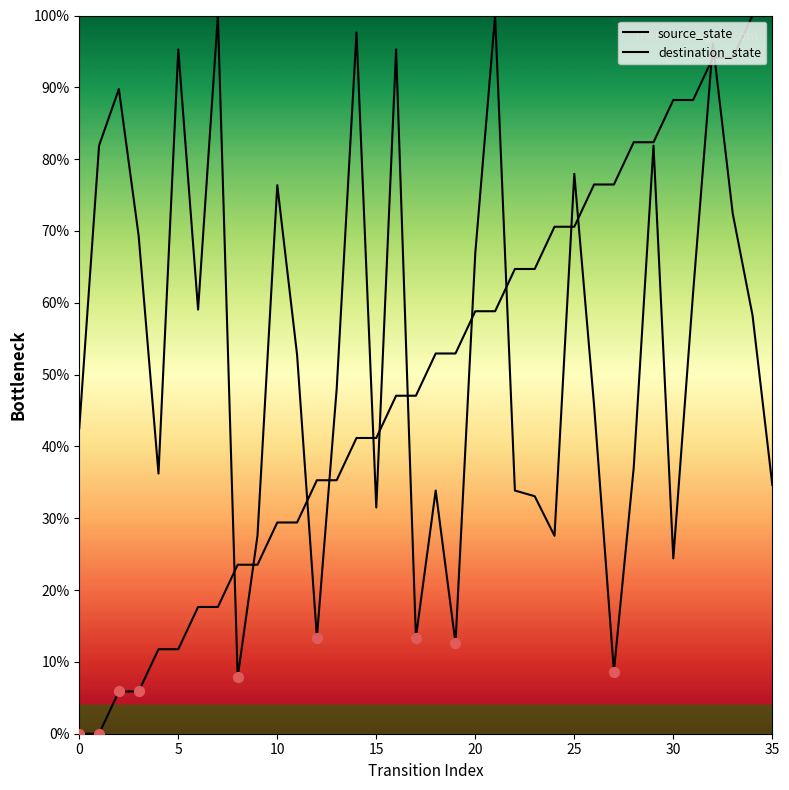

At which category is the sum across all series the highest?

32